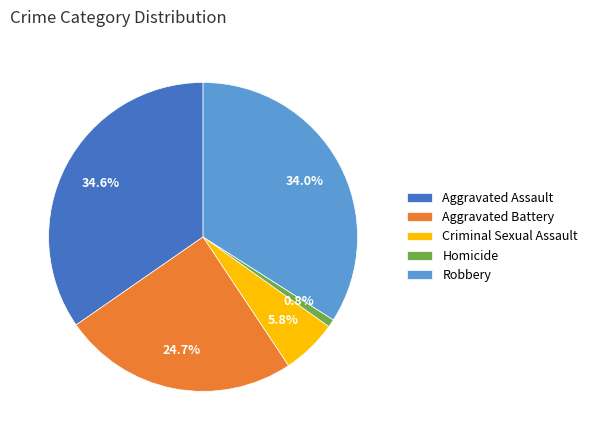

Does Criminal Sexual Assault account for over 50% of the chart?

No